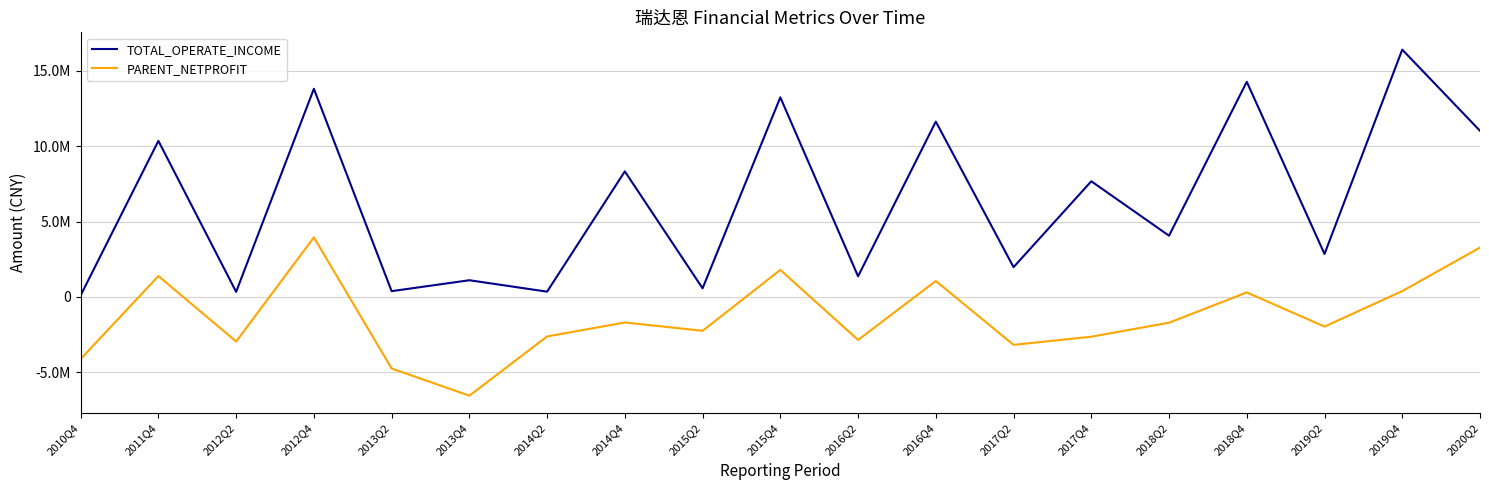

At which category does TOTAL_OPERATE_INCOME reach its first local valley?

2012Q2